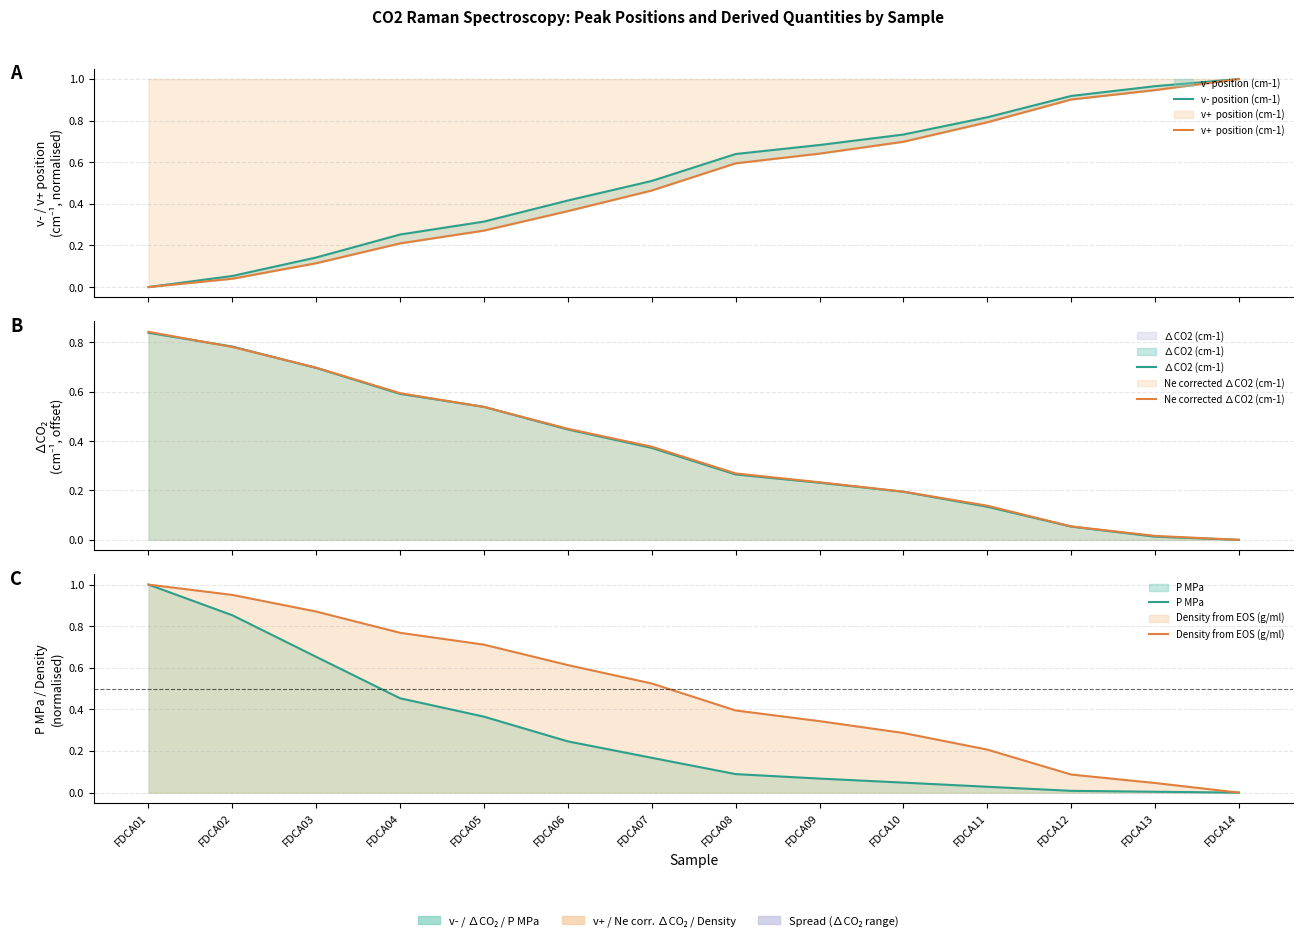

Does the chart display data point markers on the line(s)?

No